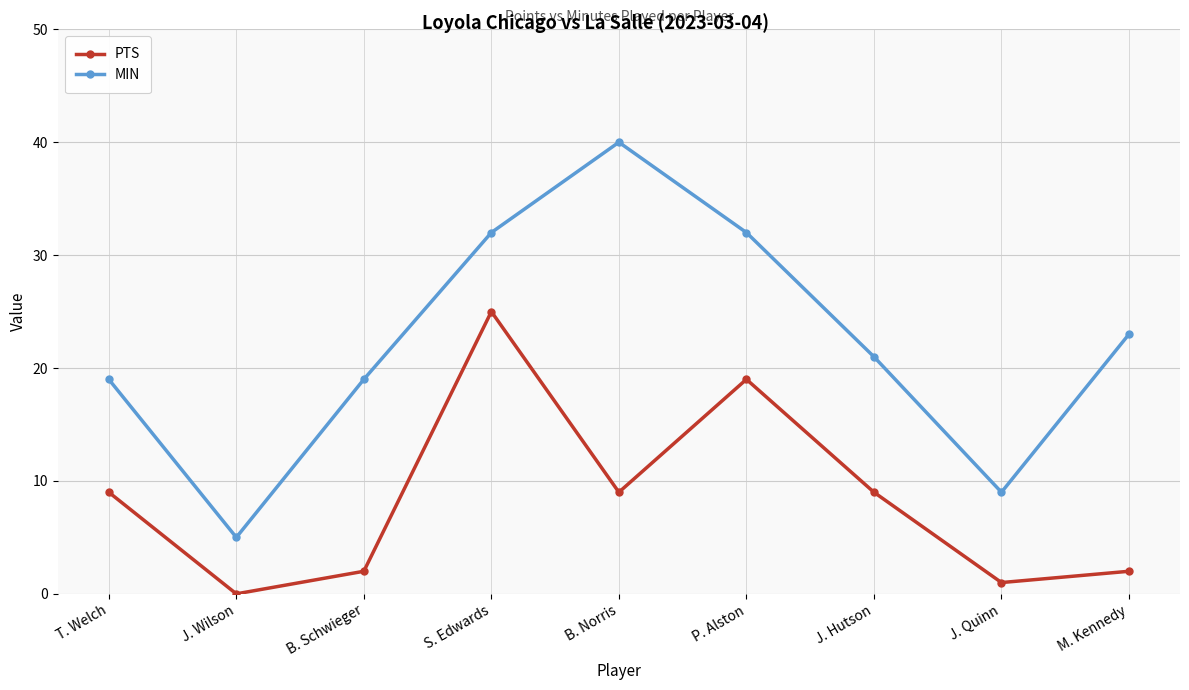

What is the label of the 3rd point from the left?

B. Schwieger